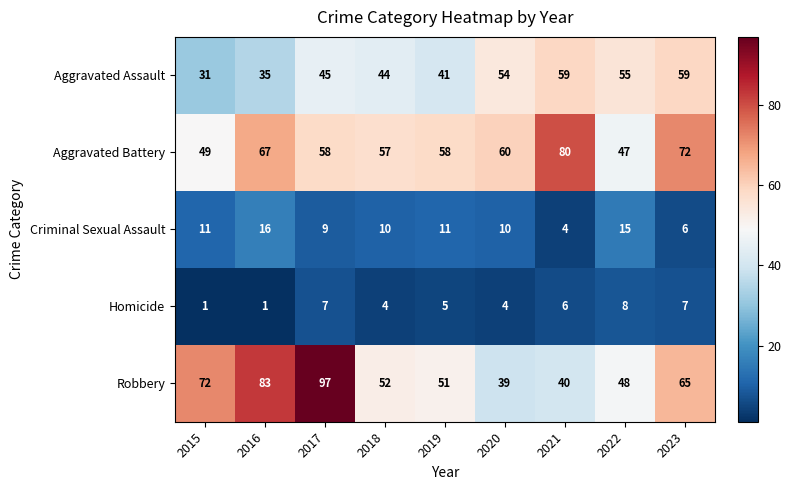

At 2023, list the series in order from smallest to largest.

Criminal Sexual Assault, Homicide, Aggravated Assault, Robbery, Aggravated Battery